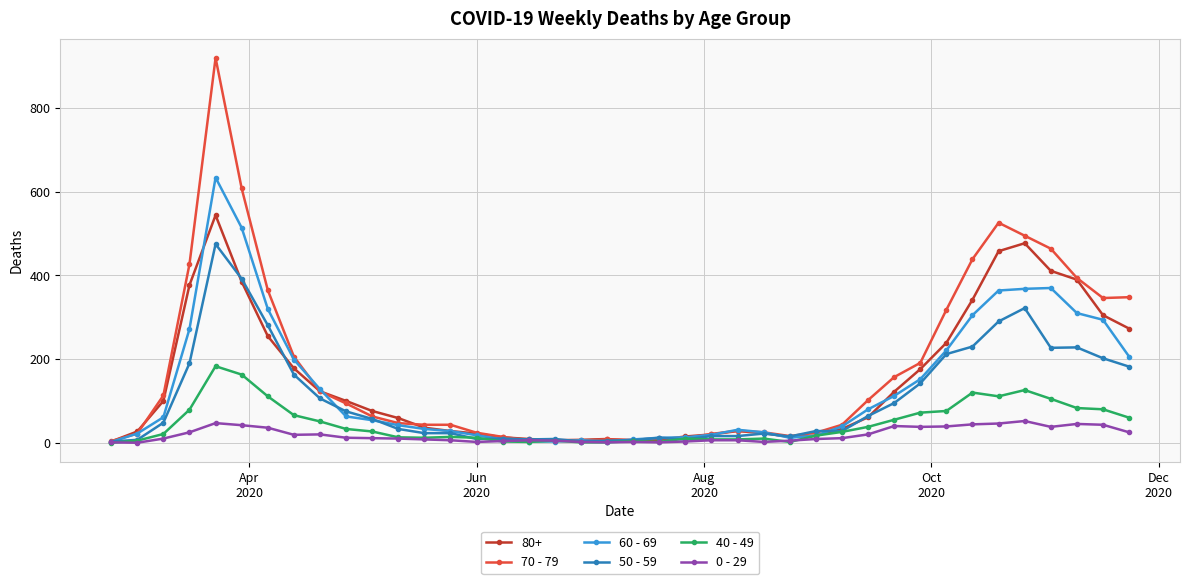

What are all the series names shown in the legend?

80+, 70 - 79, 60 - 69, 50 - 59, 40 - 49, 0 - 29